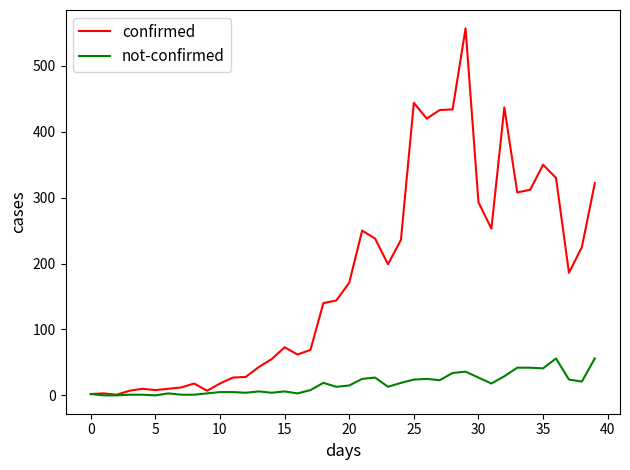

Which series has the largest total across all categories?

confirmed